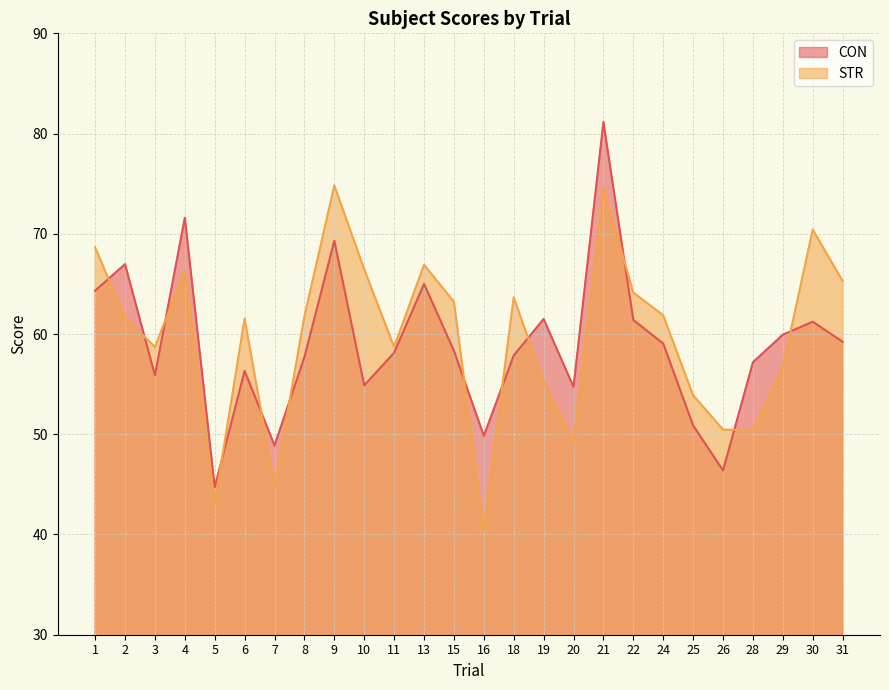

What is the value of the STR point at the 23rd from the left?

50.4